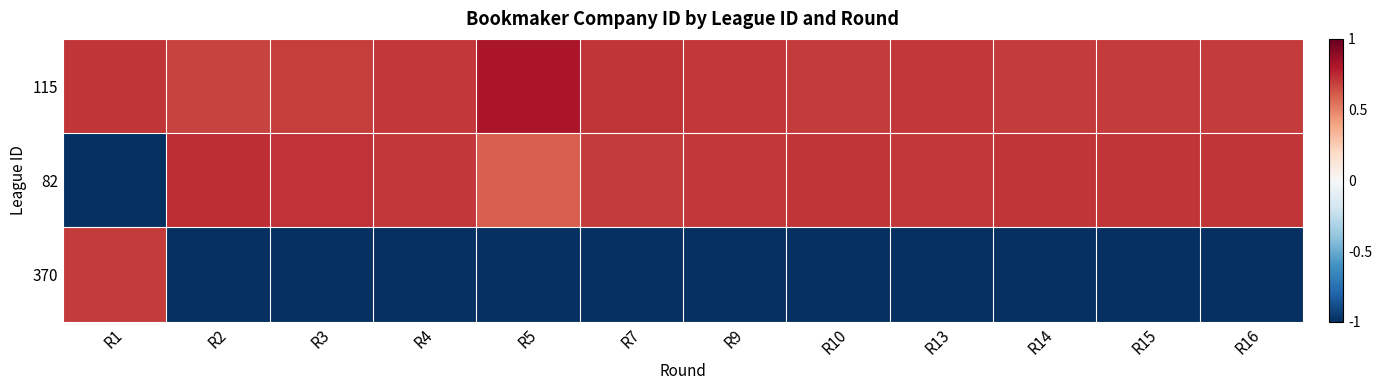

At how many categories does at least one series exceed 0?

12